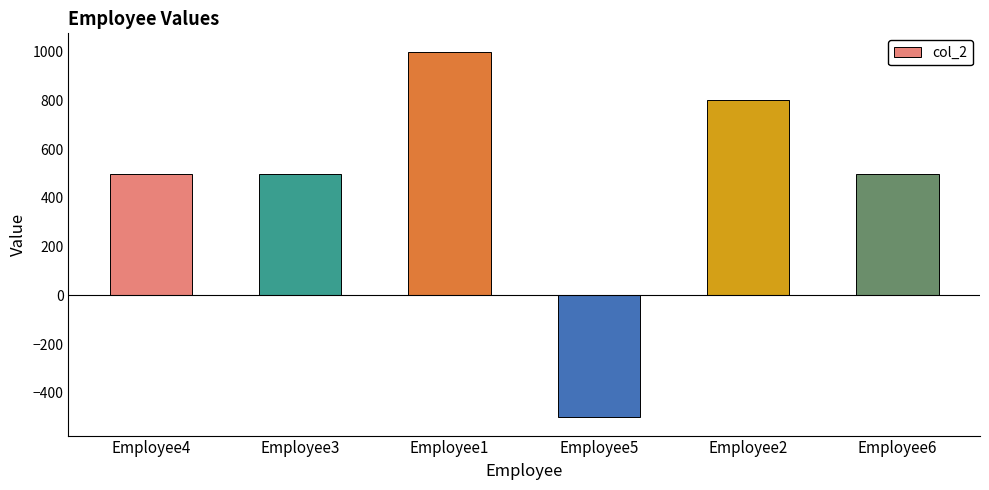

Reading left to right, list all the values displayed in this chart.

500	500	1000	-500	800	500